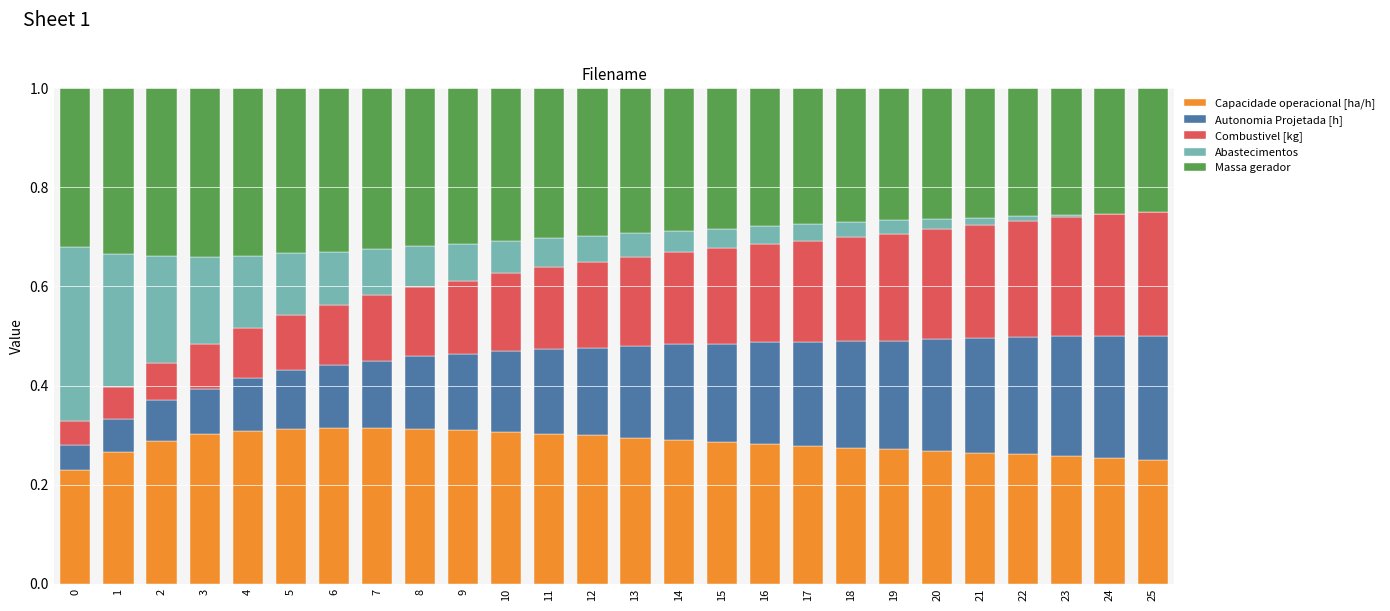

What is the total value across all series at 9?

1.0